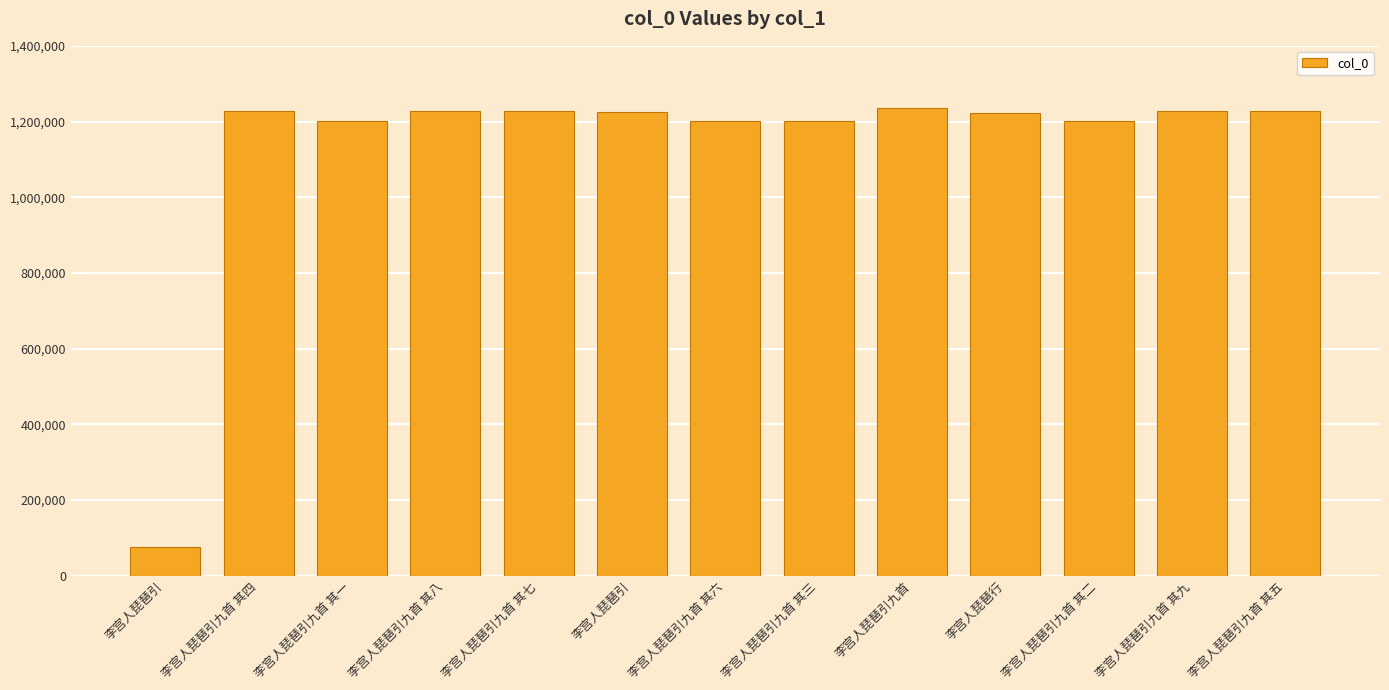

What is the maximum value shown in the chart?

1235284